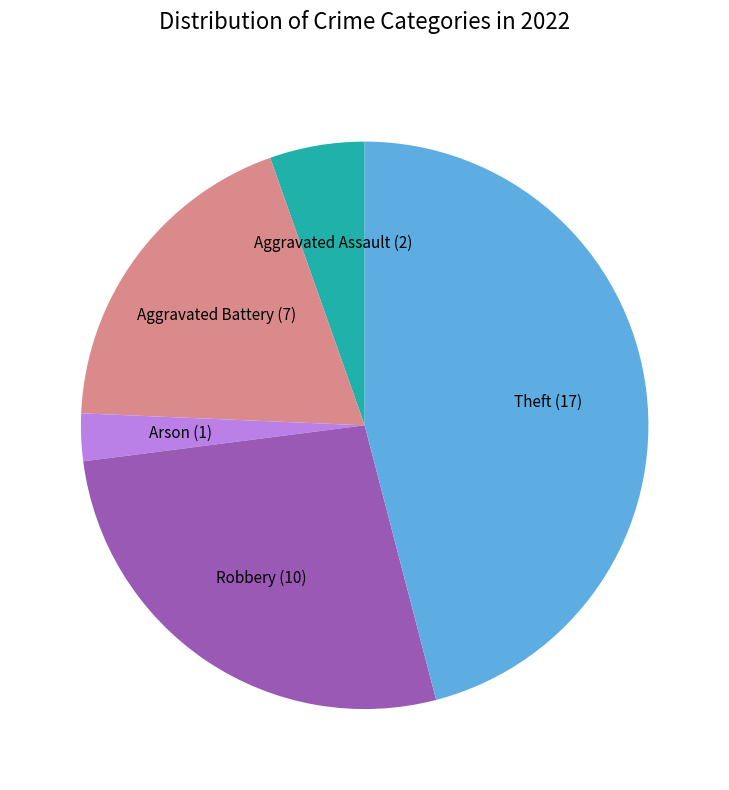

Is there a majority slice in this chart?

No